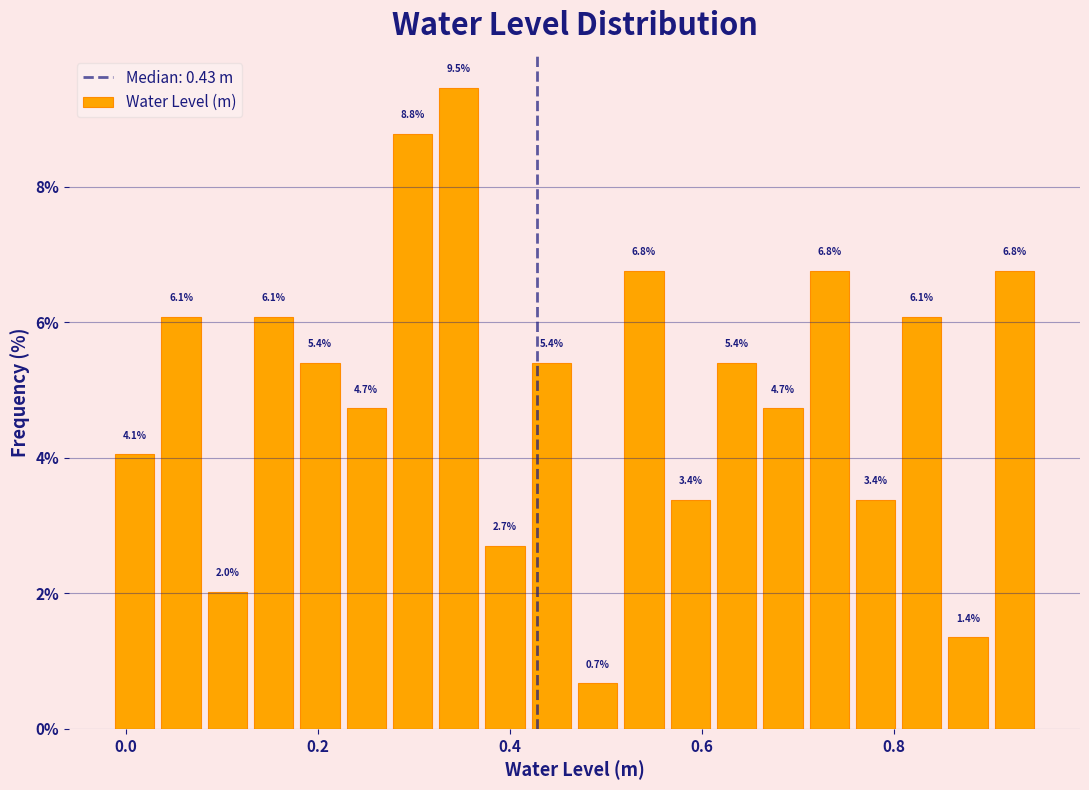

Around what value on the x-axis is the tallest bar? Give the approximate position of its centre, as read against the axis.

0.34